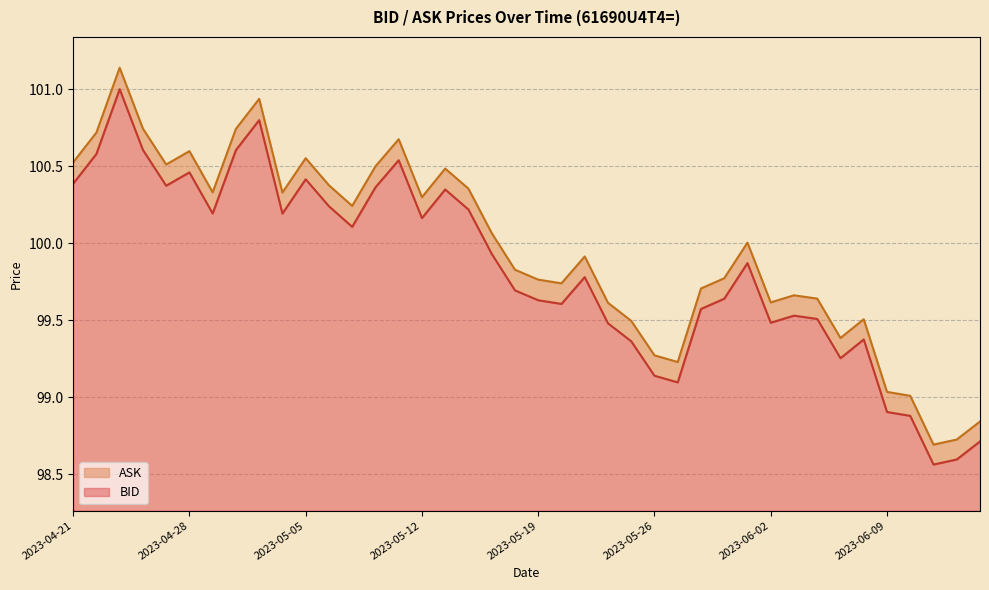

Rank the series by their maximum value, from highest to lowest.

ASK, BID